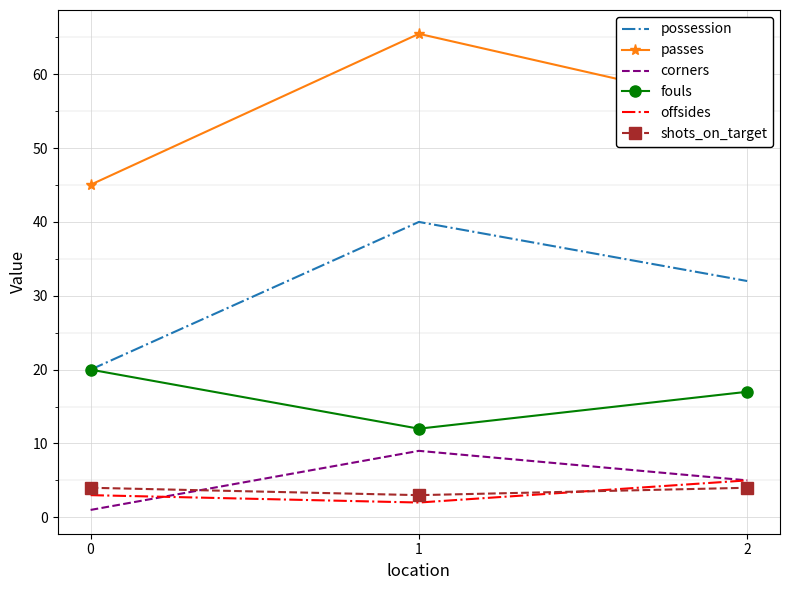

What is the approximate value of offsides at 1?

2.0